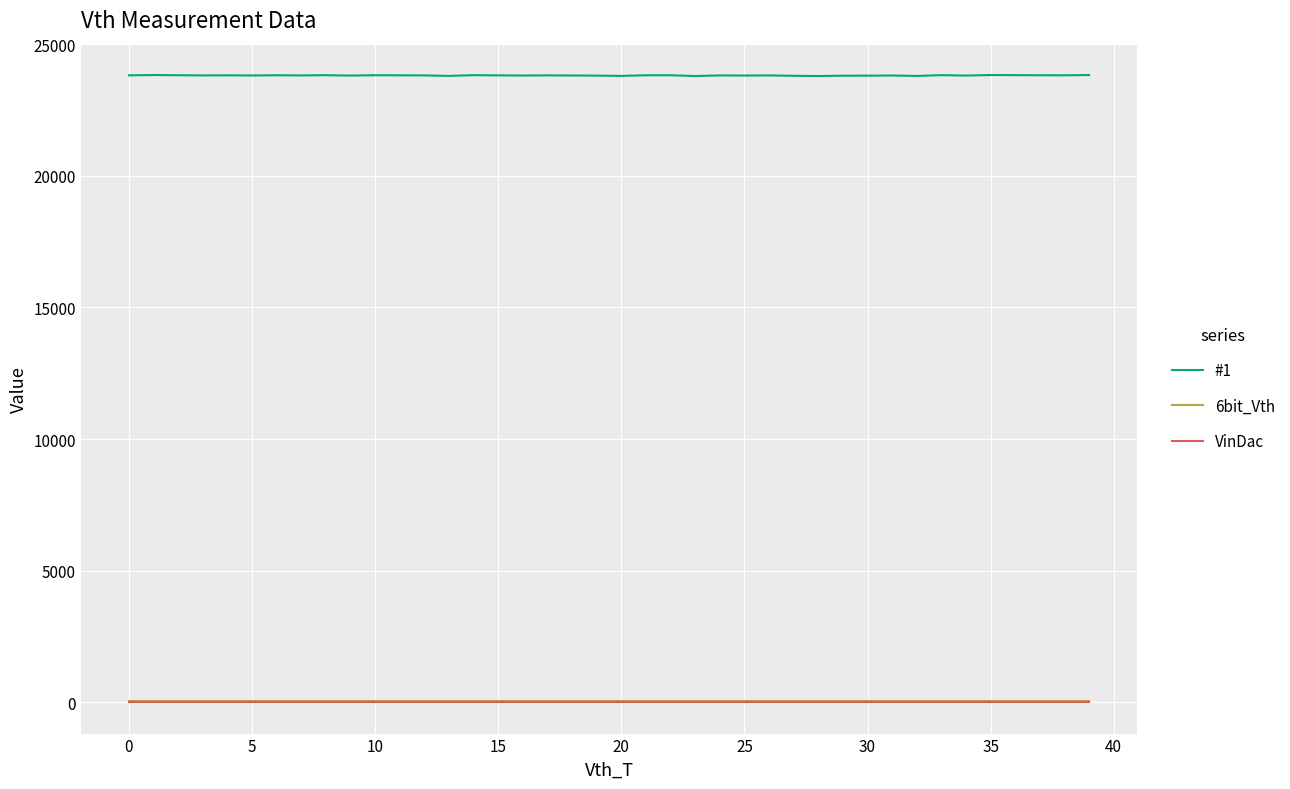

What is the average value of the 6bit_Vth series?

63